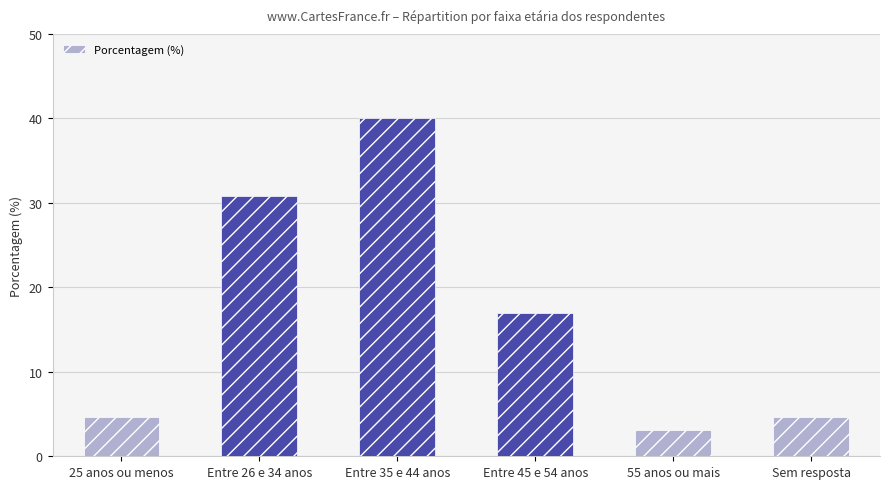

At which category does the chart reach its peak across all series?

Entre 35 e 44 anos